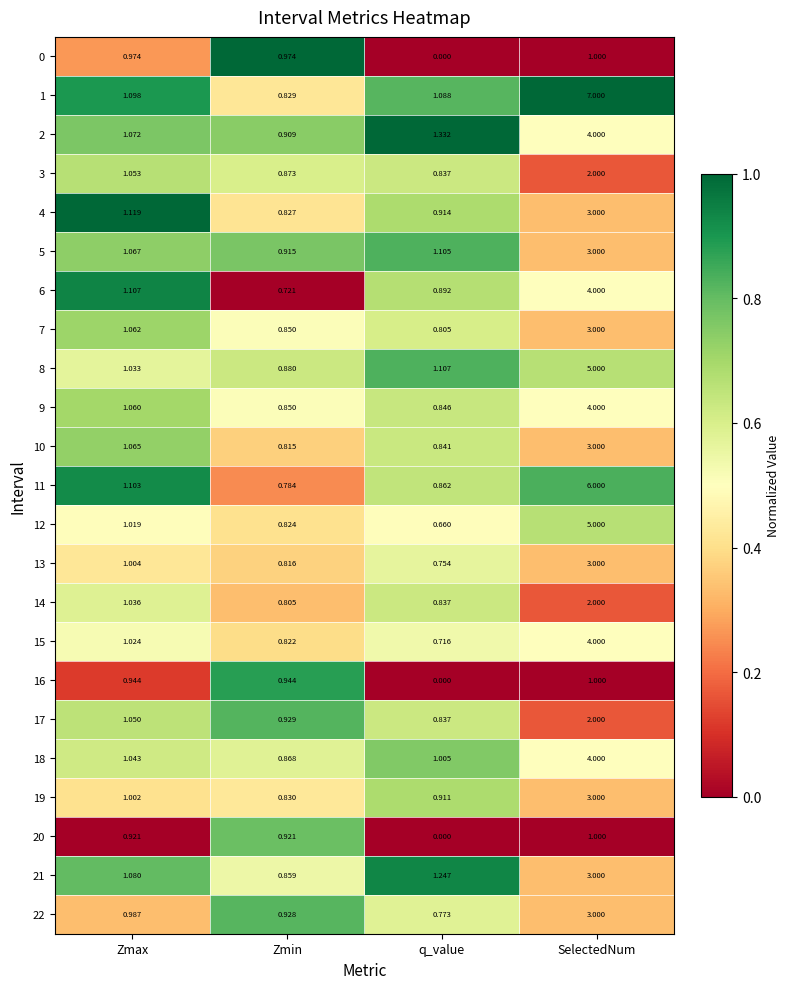

Is the value of 10 at Zmin greater than the value of 7 at q_value?

Yes